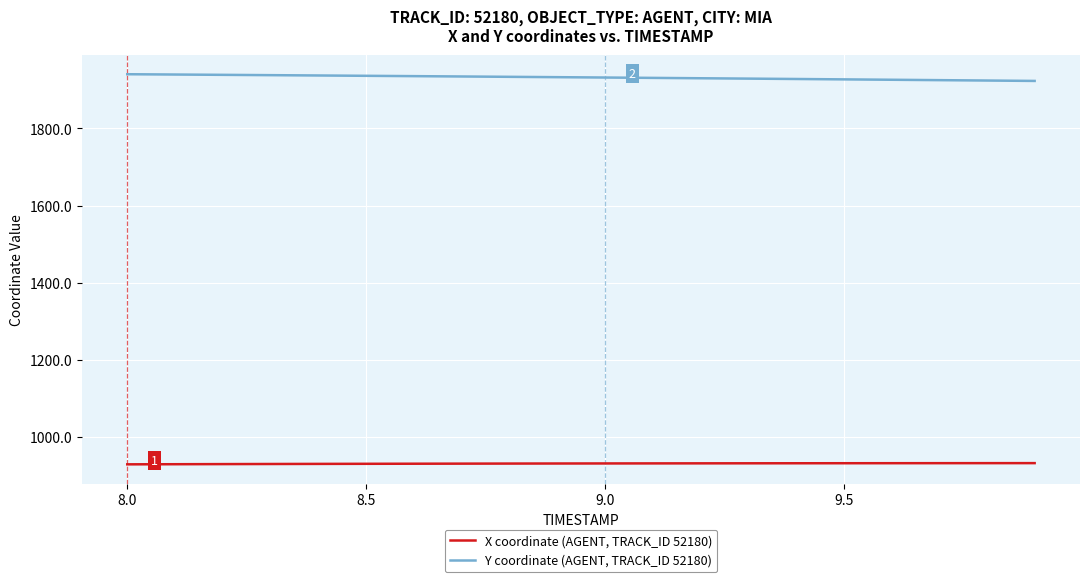

Rank the series by their maximum value, from highest to lowest.

Y coordinate (AGENT, TRACK_ID 52180), X coordinate (AGENT, TRACK_ID 52180)